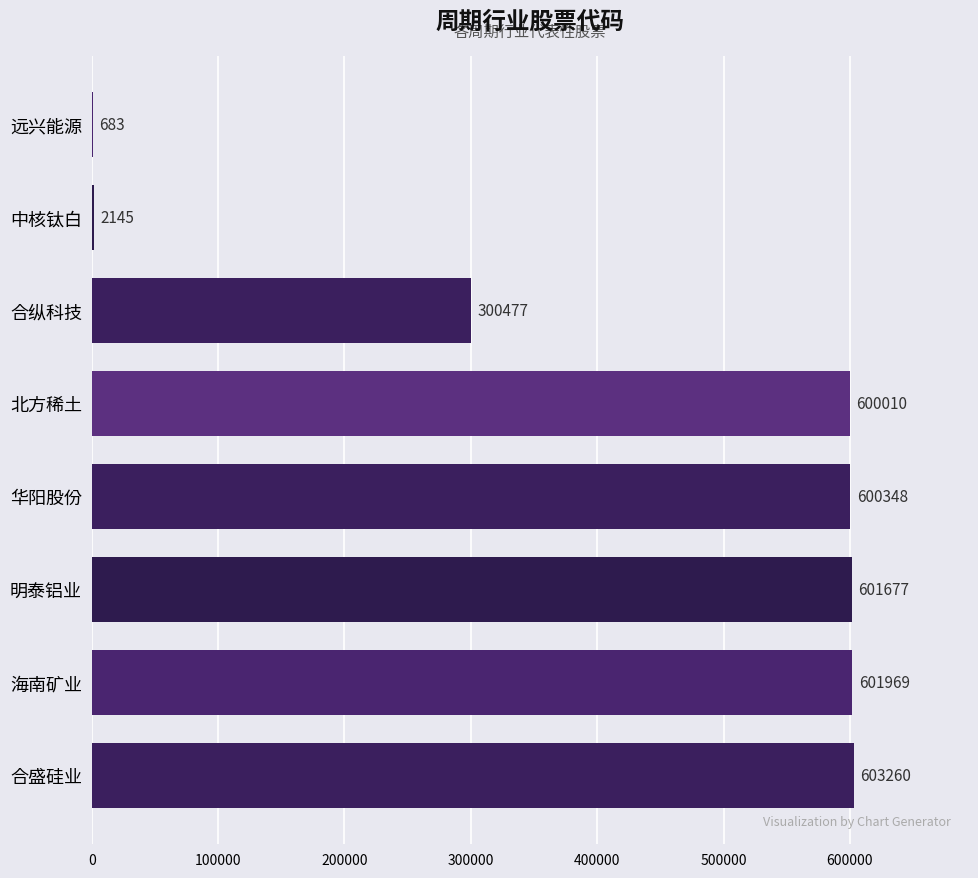

Where is the data nearest to the value 301971?

合纵科技